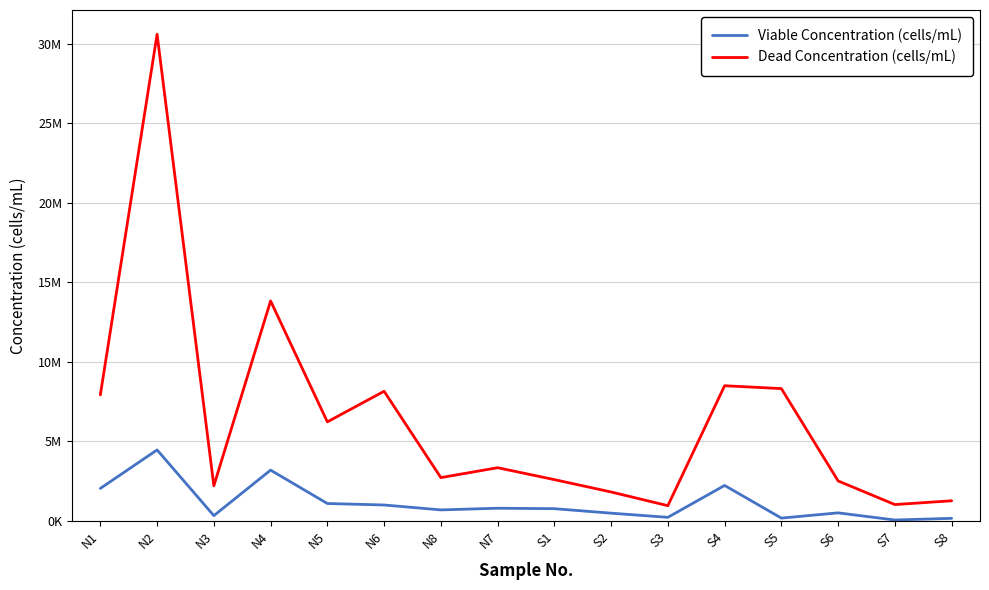

True or false: Viable Concentration (cells/mL) has more than 0 interior local peaks.

True